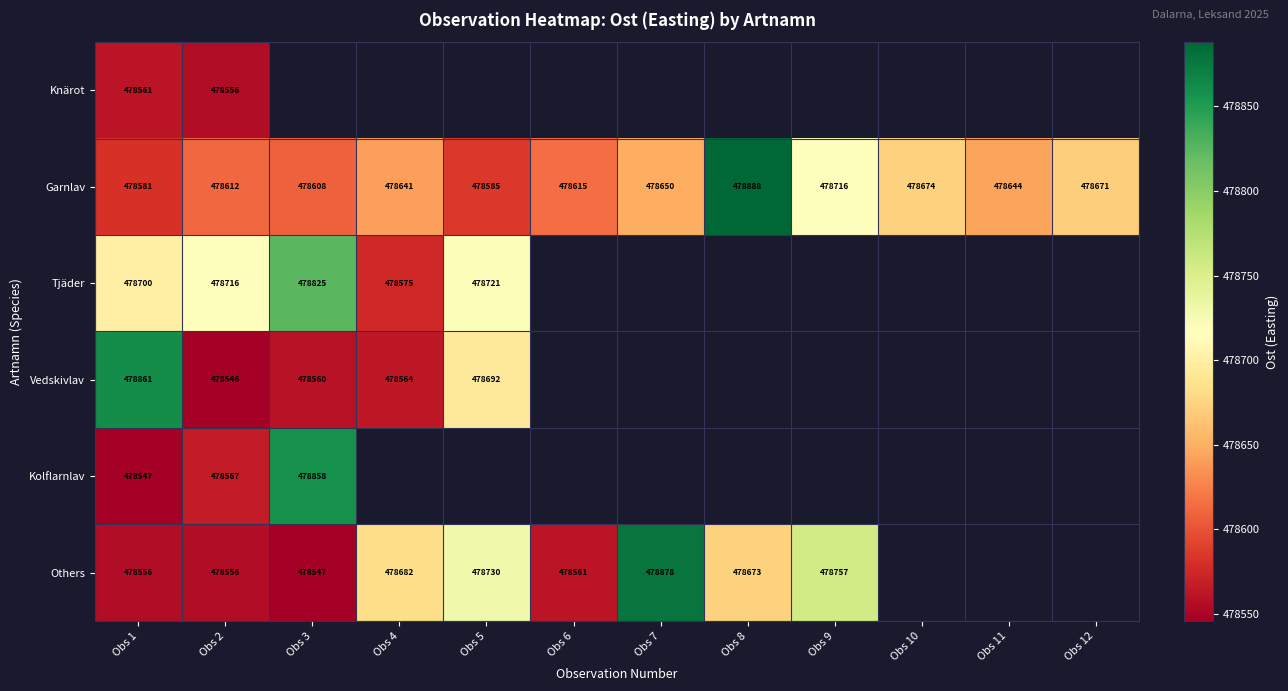

How many series are shown in this chart?

6